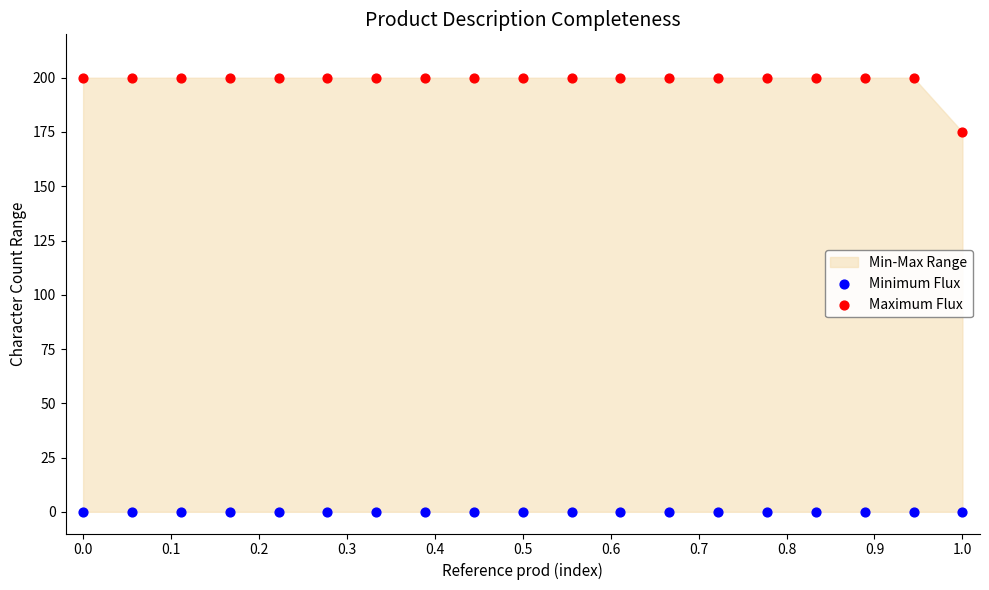

Which series contains the highest Y value?

Maximum Flux